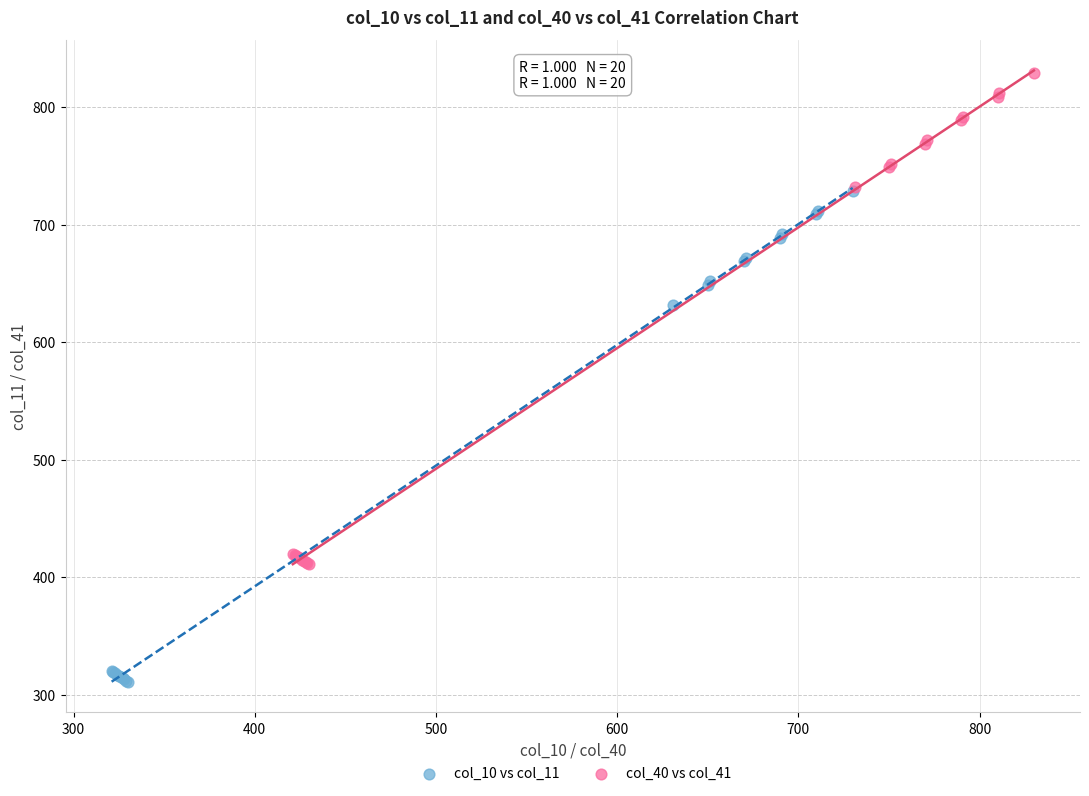

Which series reaches the maximum Y coordinate?

col_40 vs col_41